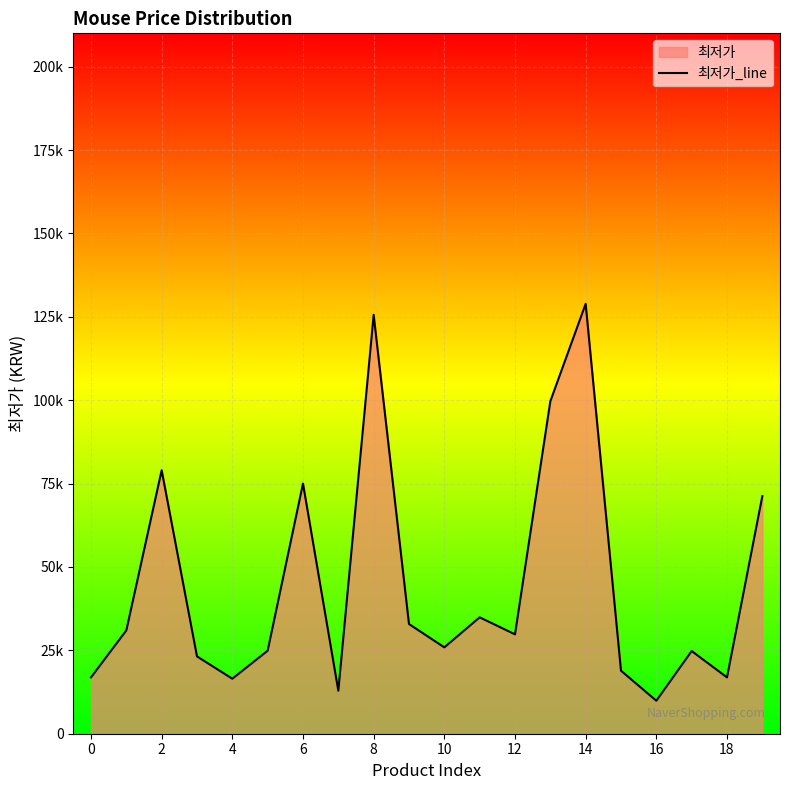

What is the sum of the values at 19 and 17?

96050